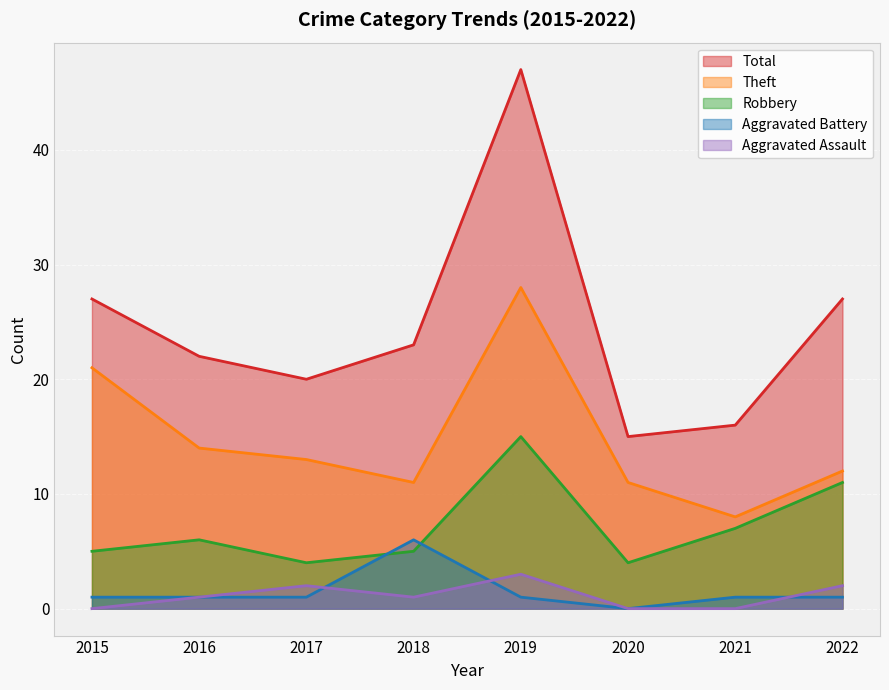

How many values in the Total series are below 23?

4